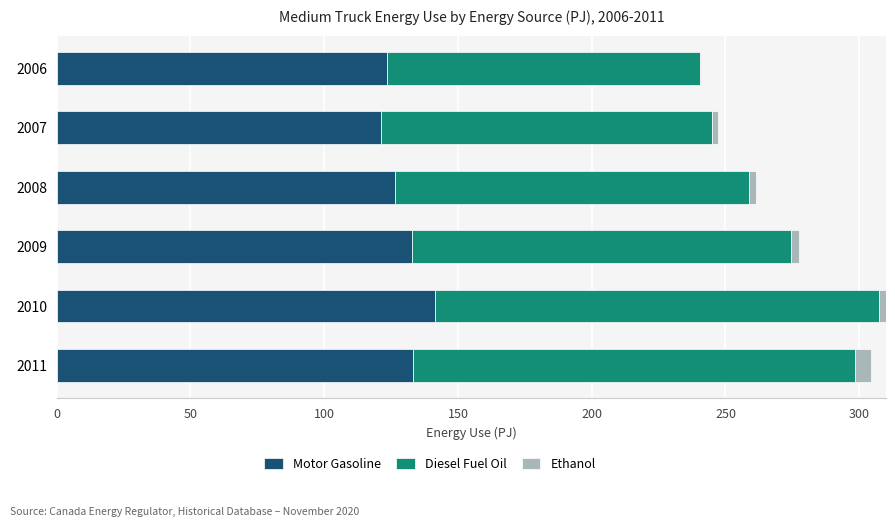

What is the sum of all Motor Gasoline values?

778.5